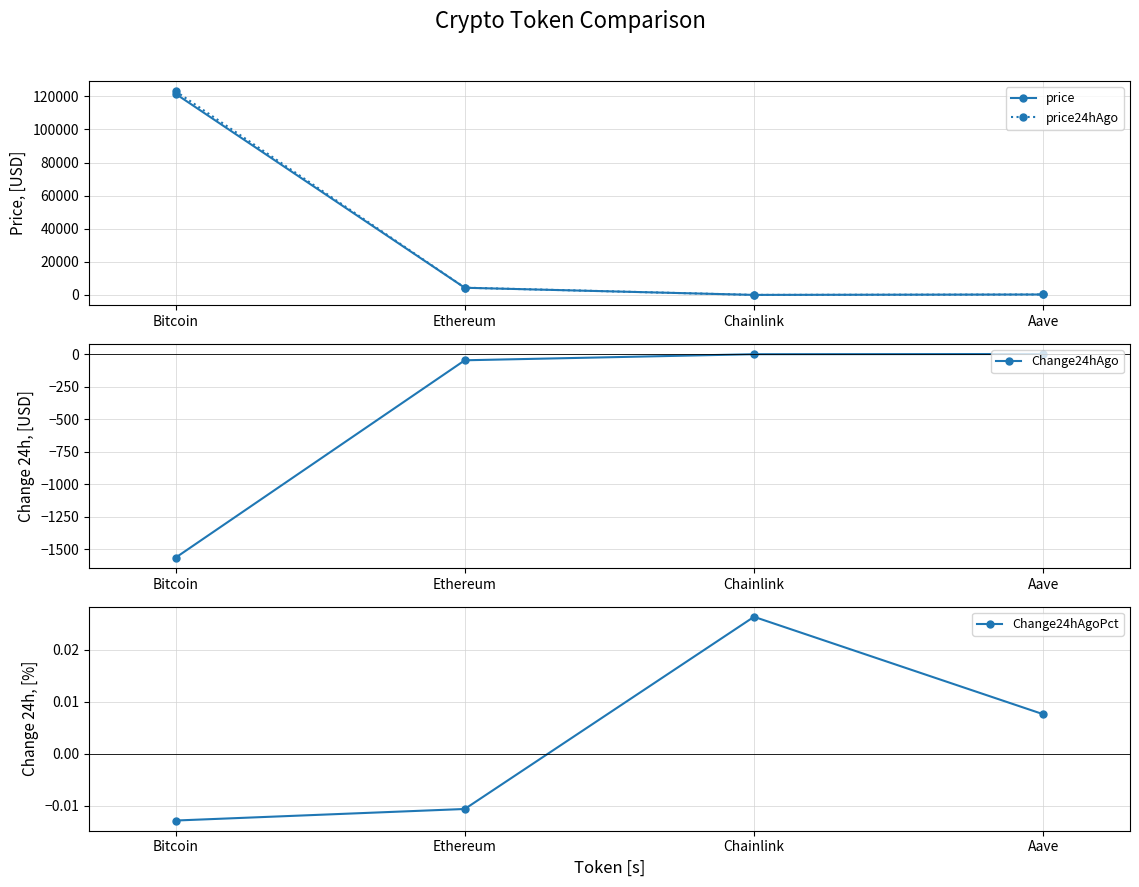

The price series shows 34.2 at Chainlink. True or false?

False